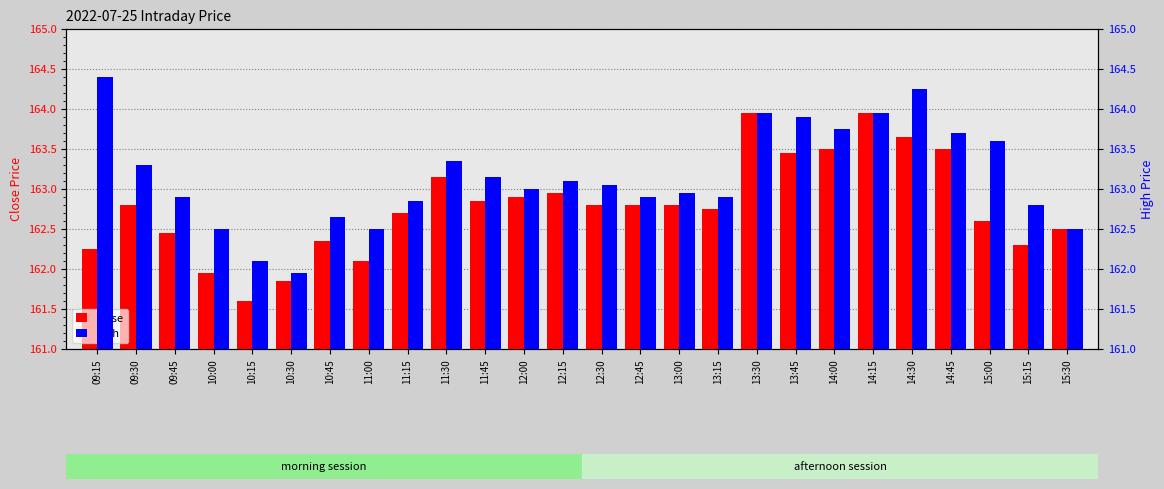

Which series changed the most between 10:30 and 13:30?

close